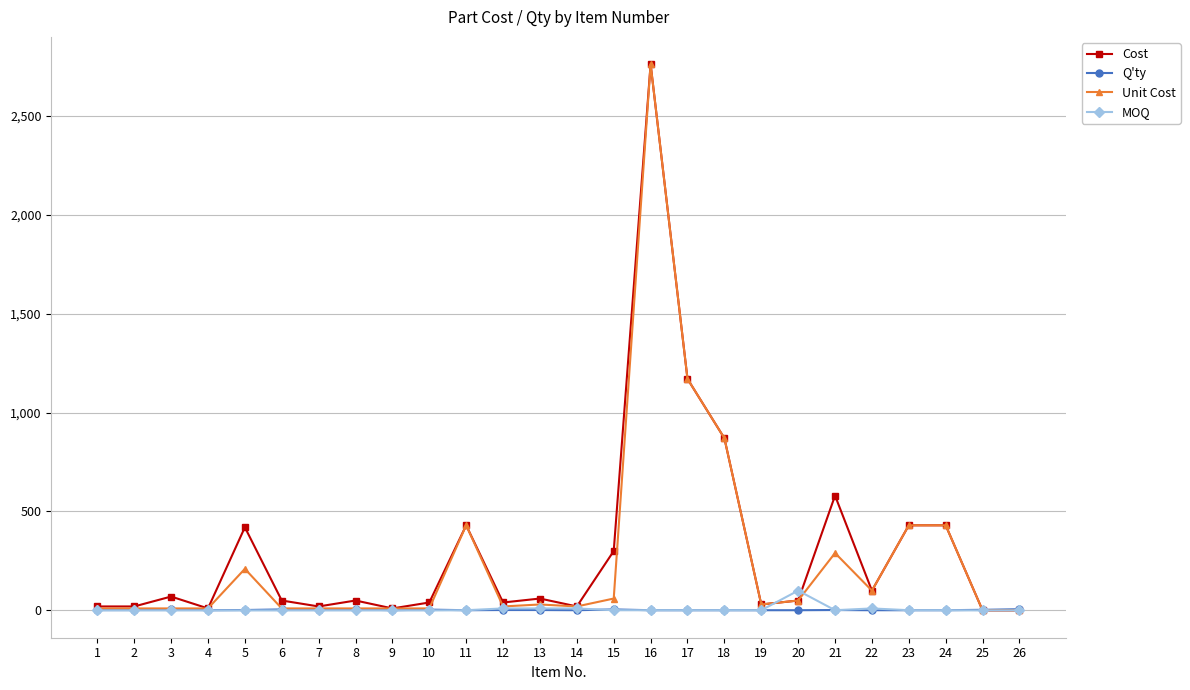

Between 5 and 16, which series saw the biggest shift?

Unit Cost